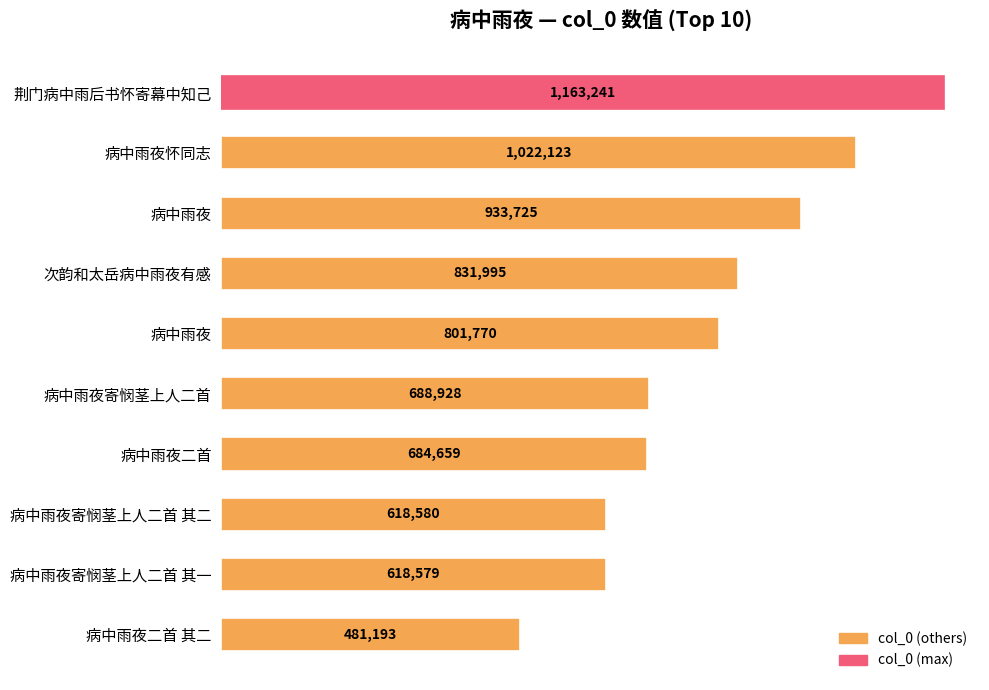

How many bars are there in total?

10